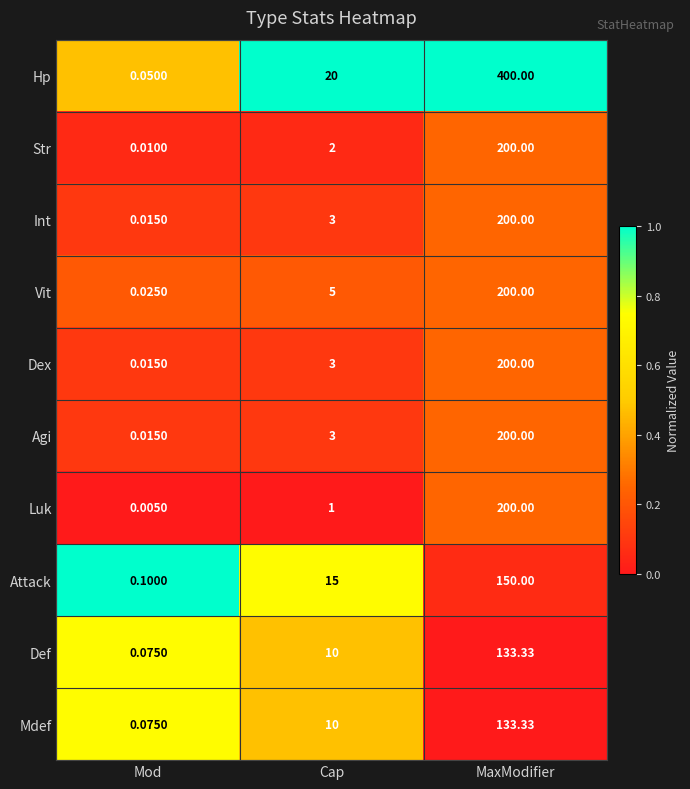

Which series changed the most between Mod and MaxModifier?

Hp